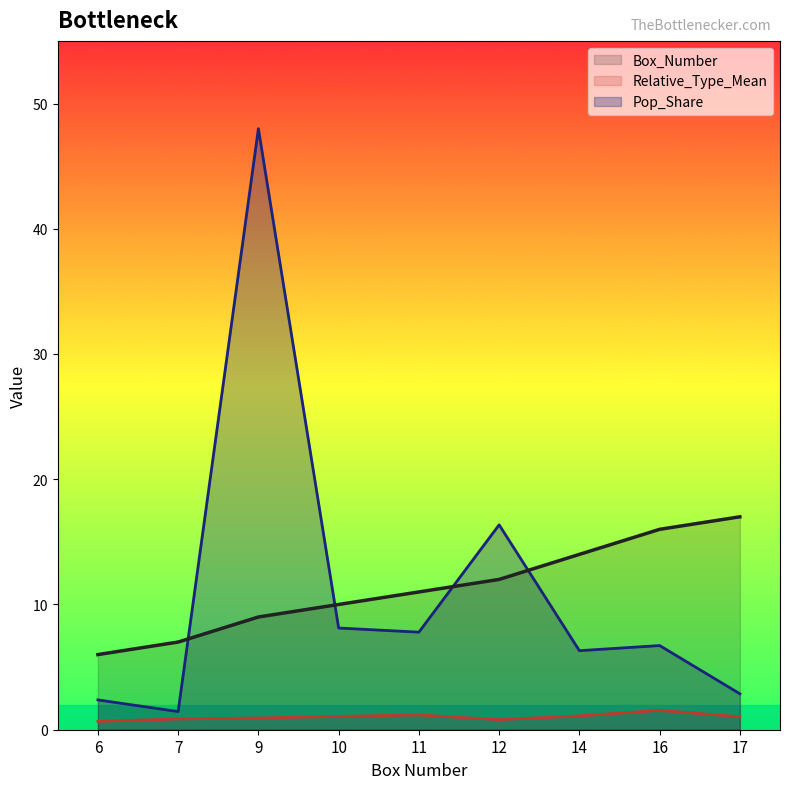

Rank the categories by Box_Number value from lowest to highest.

6, 7, 9, 10, 11, 12, 14, 16, 17